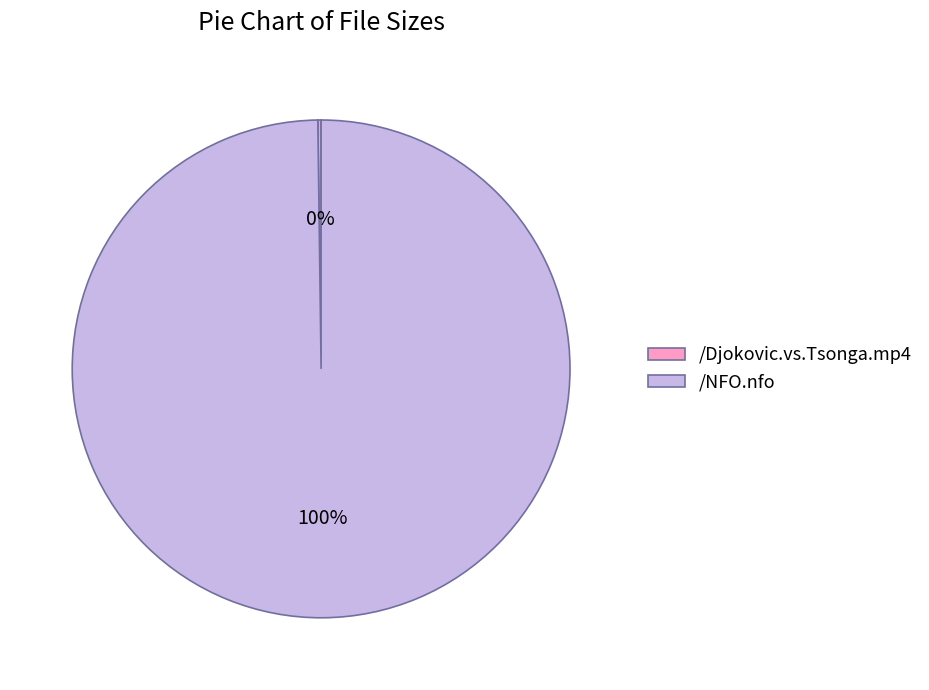

Which category has the biggest portion of the pie?

/NFO.nfo